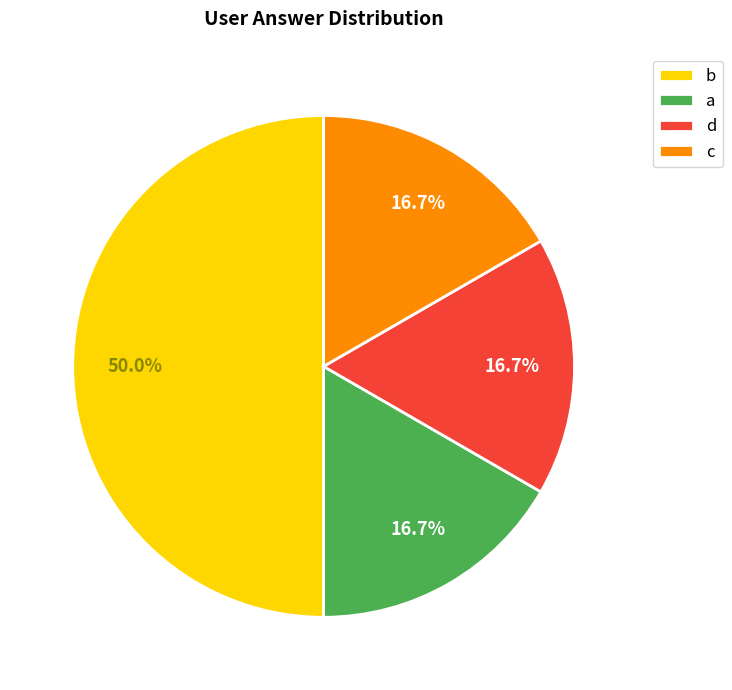

The c slice represents 17% of the pie. True or false?

True